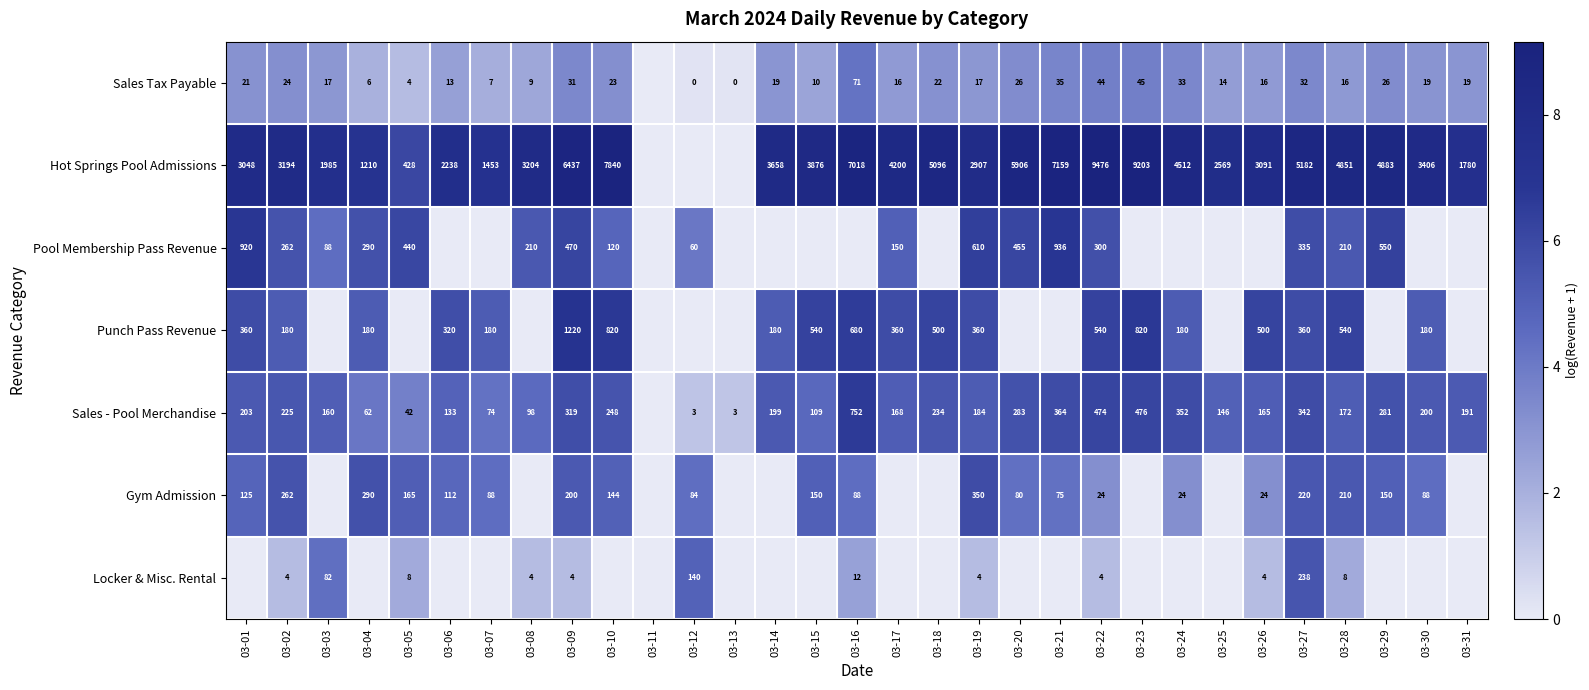

Rank the series at 03-09 from lowest to highest value.

Locker & Misc. Rental, Sales Tax Payable, Gym Admission, Sales - Pool Merchandise, Pool Membership Pass Revenue, Punch Pass Revenue, Hot Springs Pool Admissions